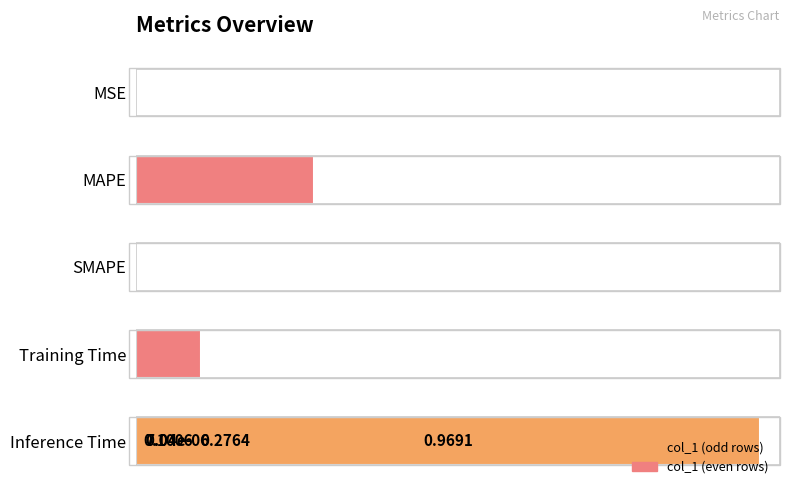

What is the greatest value displayed?

1.0